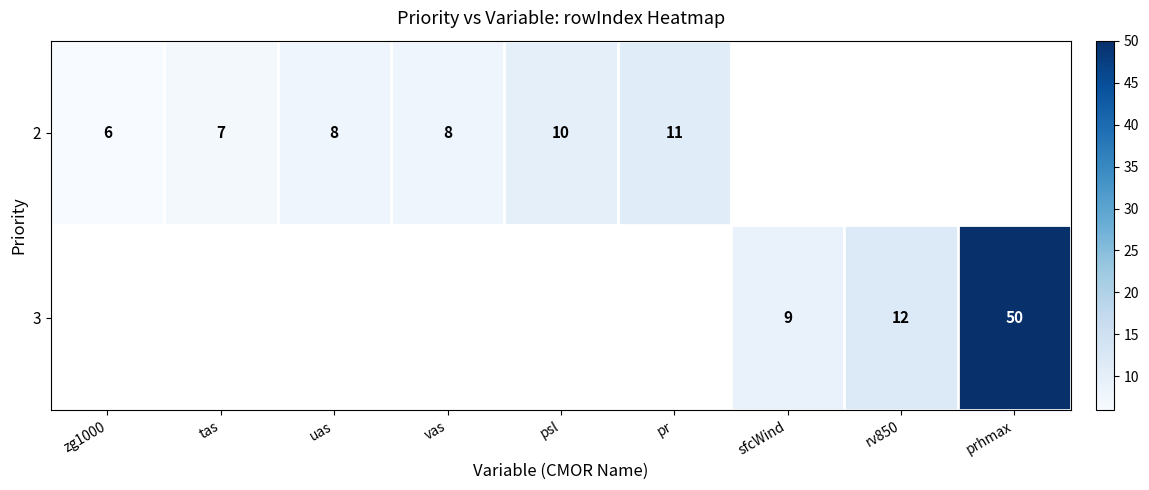

How many series are shown in this chart?

2